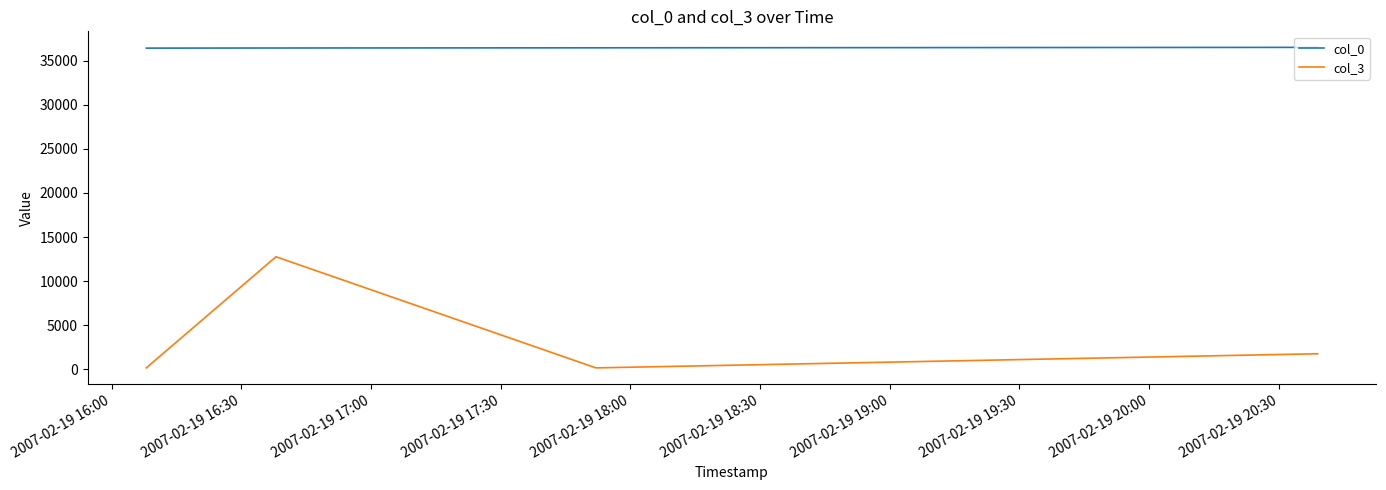

Rank the series by their maximum value, from lowest to highest.

col_3, col_0